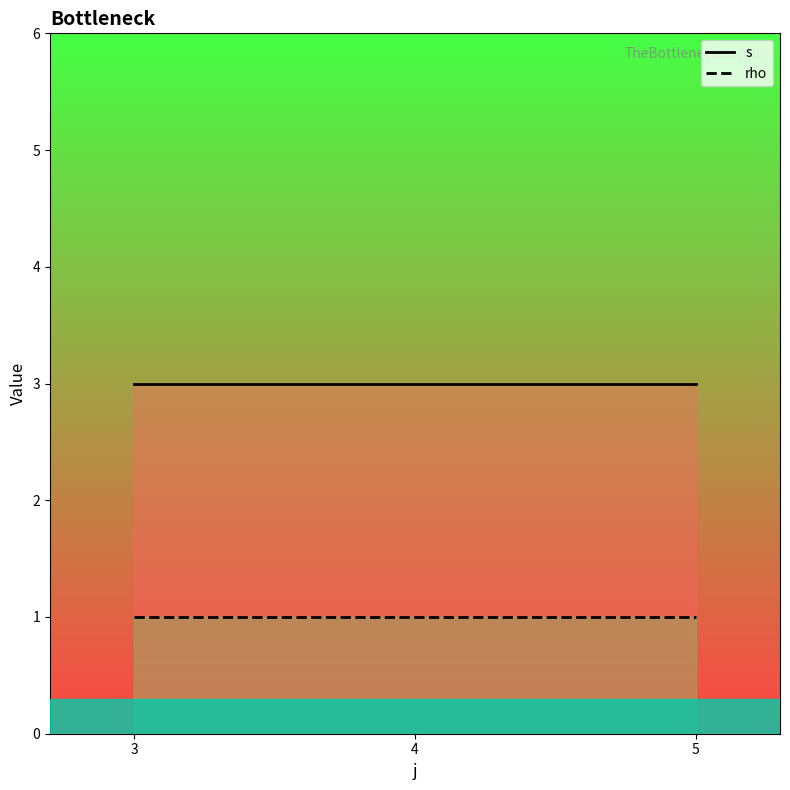

What is the maximum value shown in the chart?

3